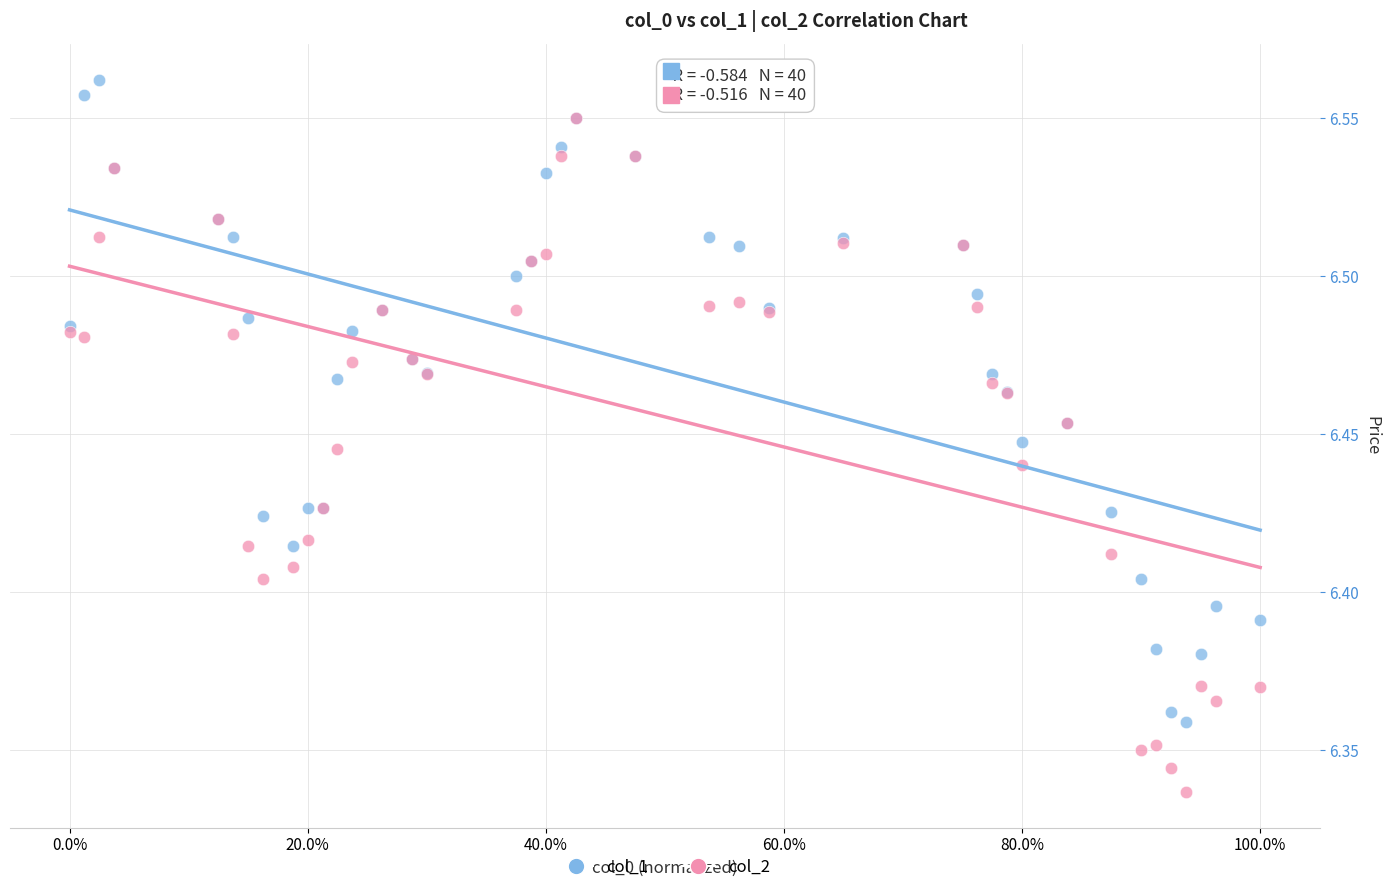

Which series has the widest spread of Y values?

col_2